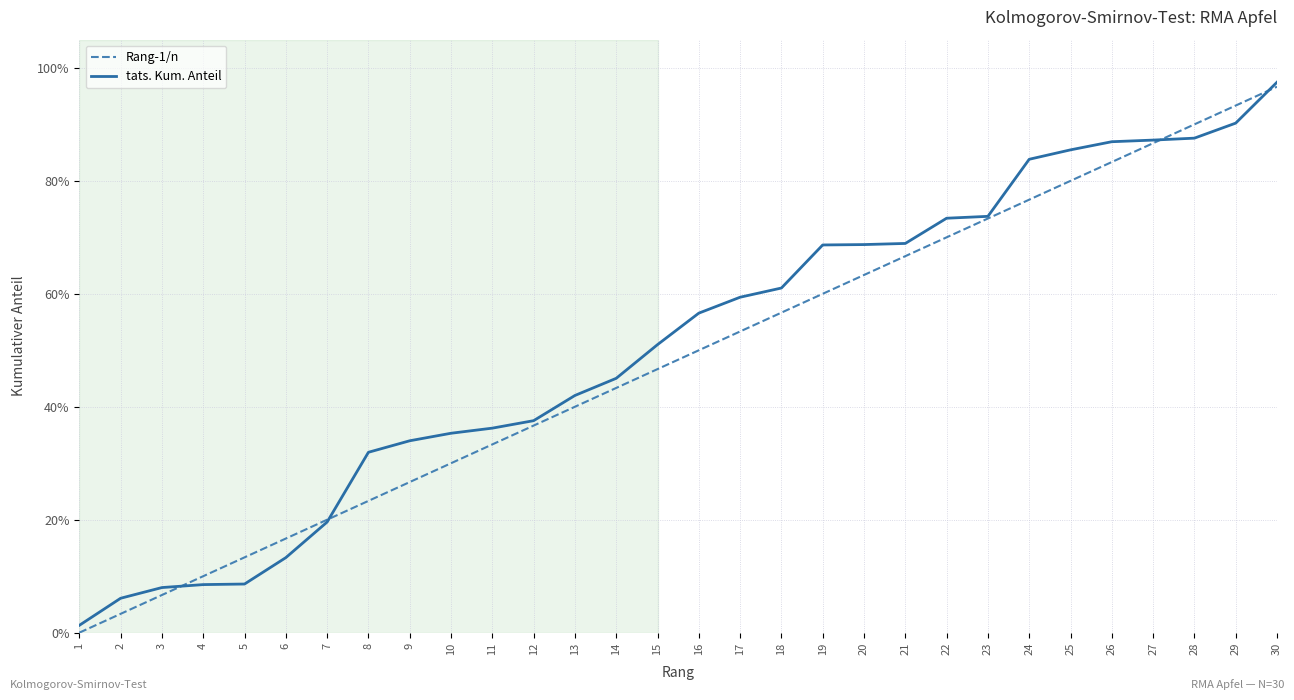

Does the chart have visible grid lines?

Yes